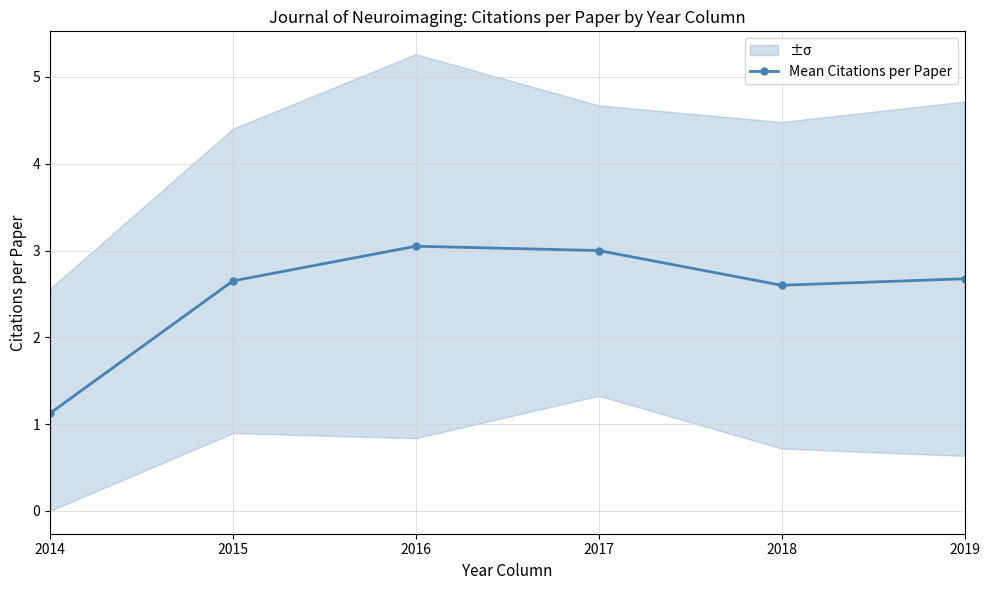

List the labels in order of value, largest first.

2016, 2017, 2019, 2015, 2018, 2014